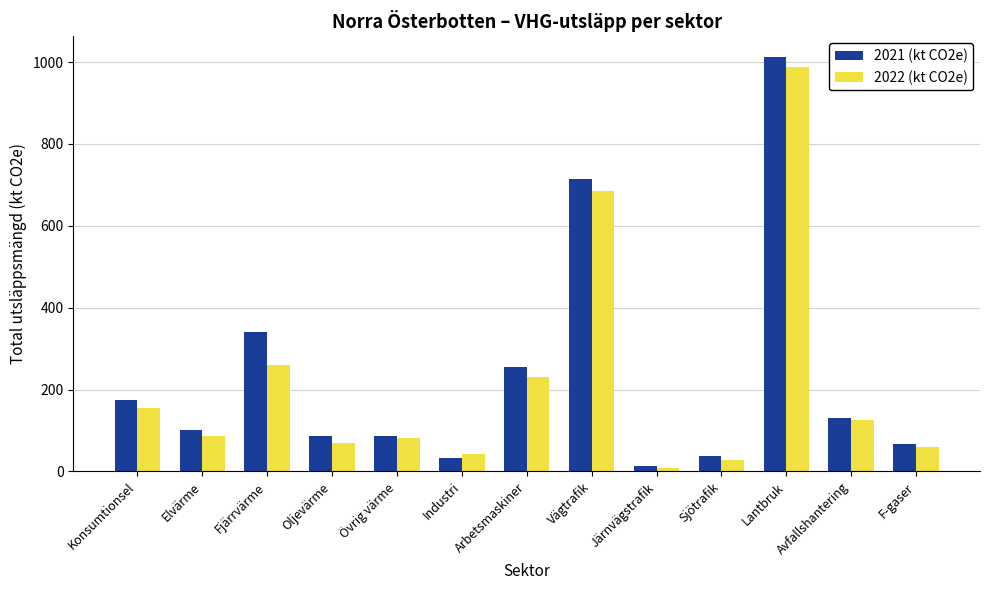

What is the value of the 2021 (kt CO2e) bar at the 12th from the left?

130.7